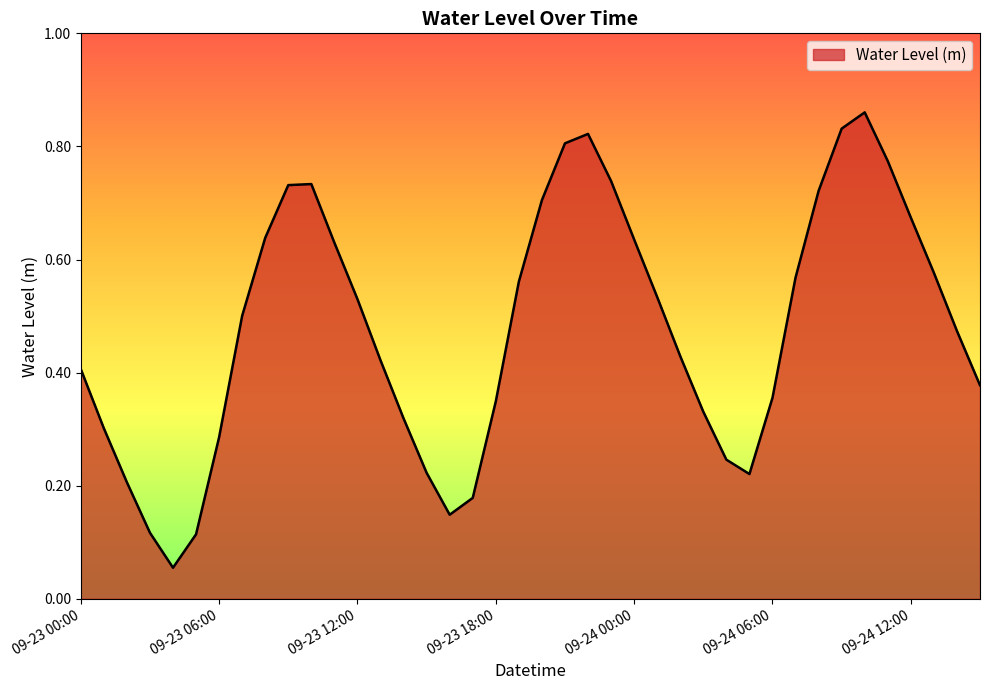

How many points are higher than both their immediate neighbors (excluding endpoints)?

3